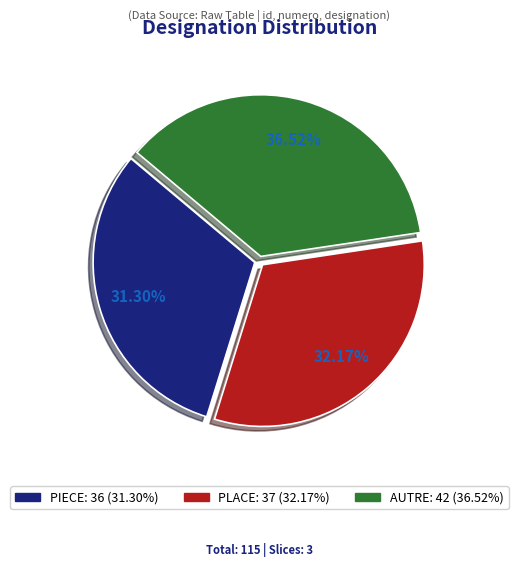

Is it true that PIECE is 31% of the pie?

True